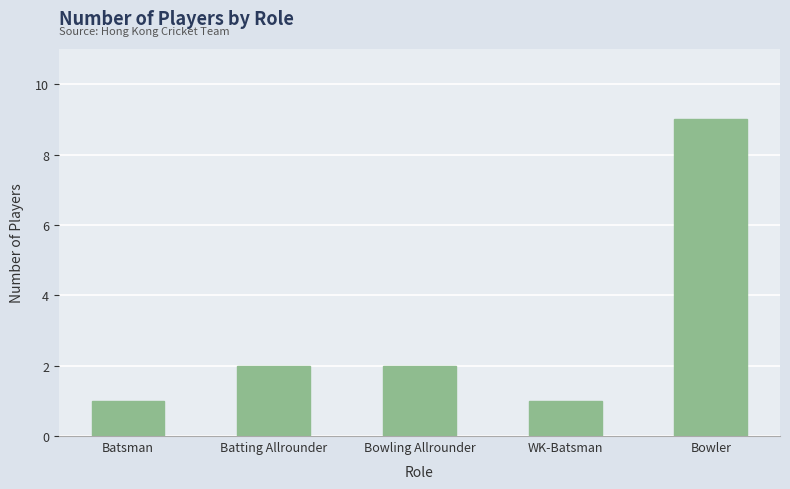

The chart shows a value of 3 at Batting Allrounder. True or false?

False